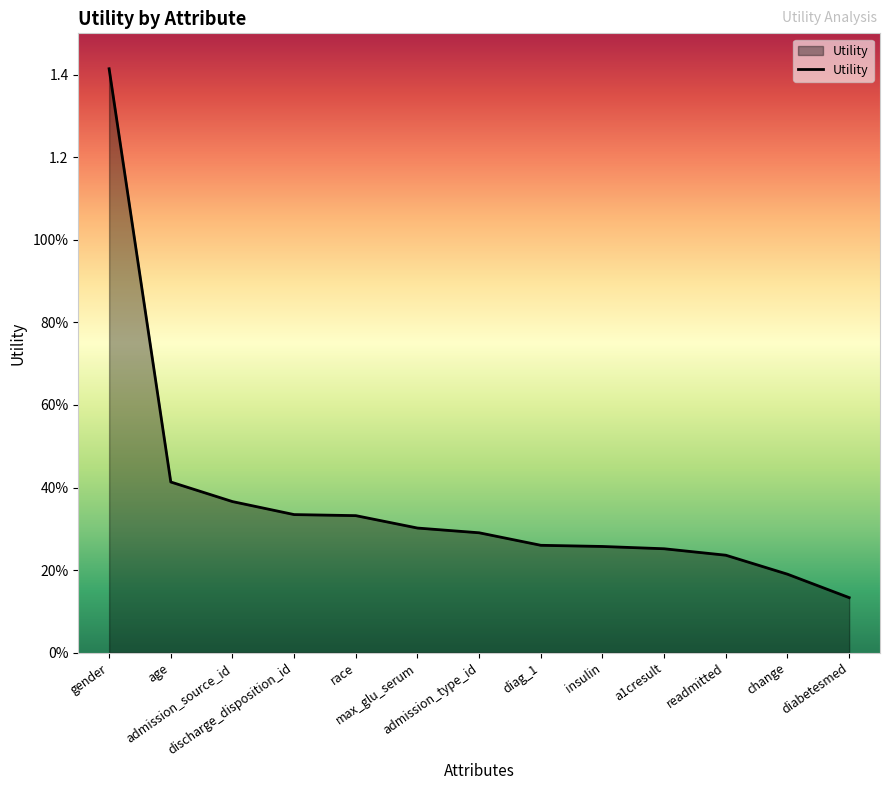

What is the average value?

0.4